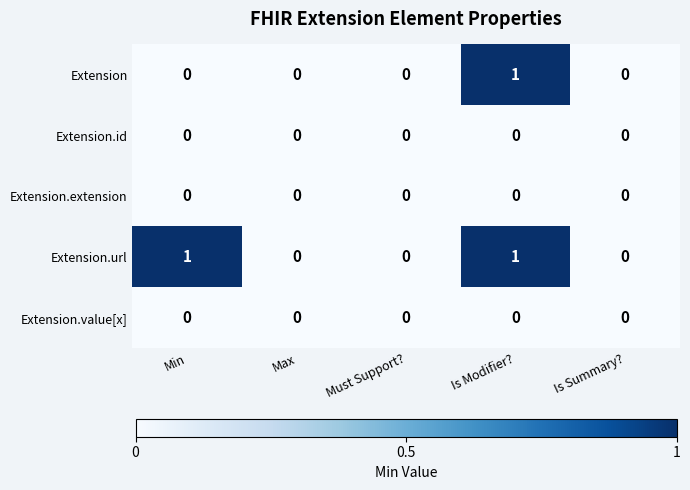

Reading left to right, list all the values displayed in this chart.

Extension: 0	0	0	1	0
Extension.id: 0	0	0	0	0
Extension.extension: 0	0	0	0	0
Extension.url: 1	0	0	1	0
Extension.value[x]: 0	0	0	0	0